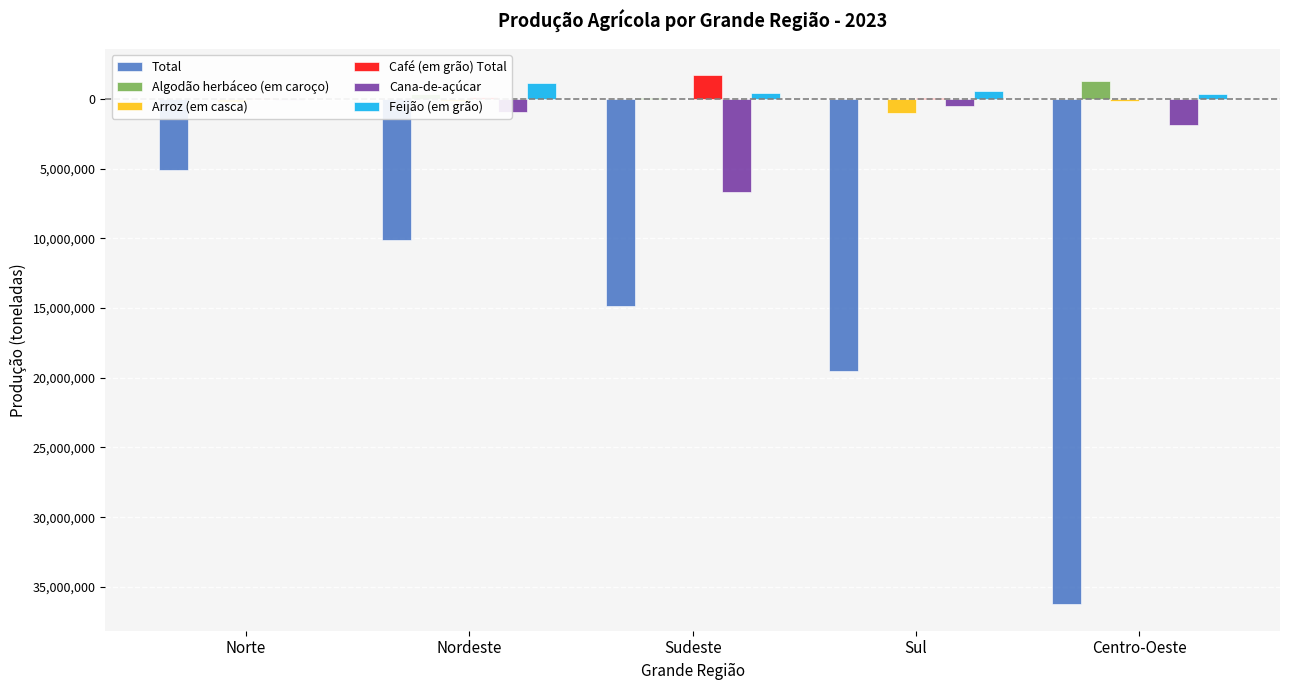

What value does the Total series have at Sudeste?

-14858699